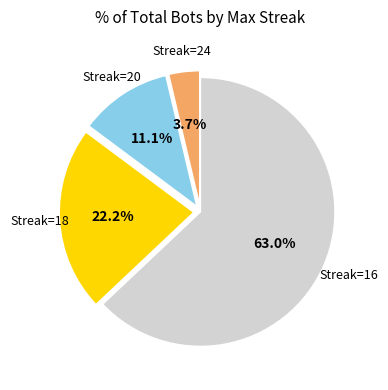

Is there any slice that represents more than half of the pie?

Yes